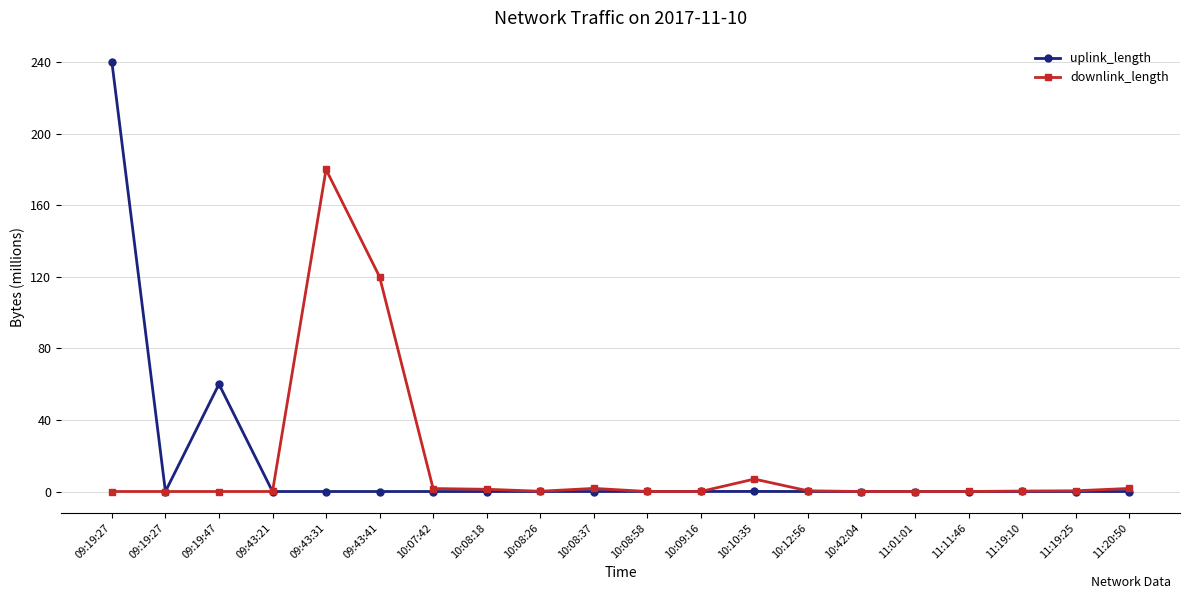

True or false: uplink_length has a value of 0.0 at 10:10:35.

False